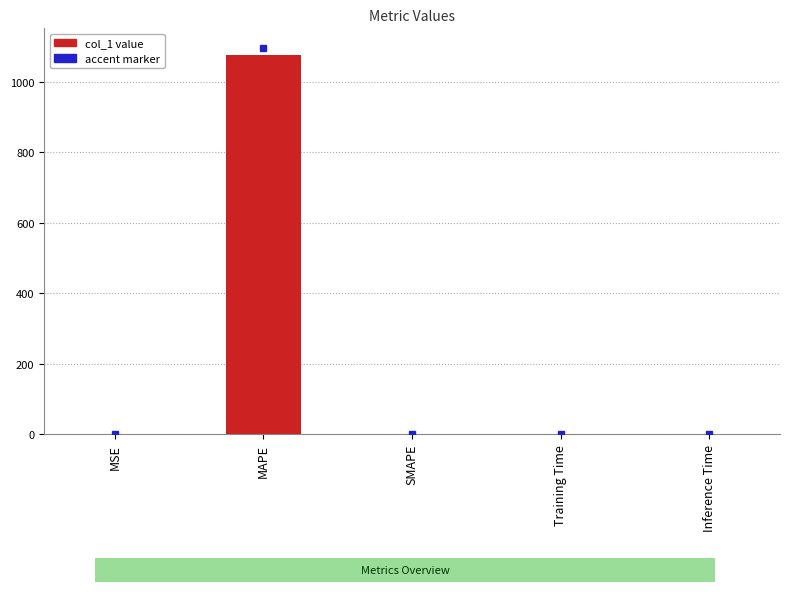

What is the sum of all values?

1074.8